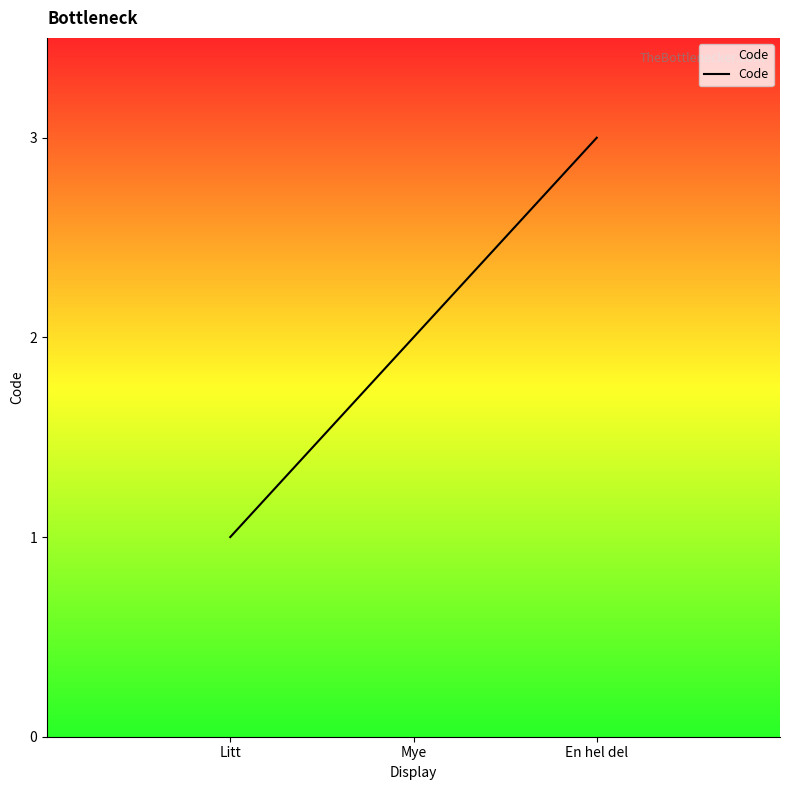

The chart shows a value of 1 at Litt. True or false?

True